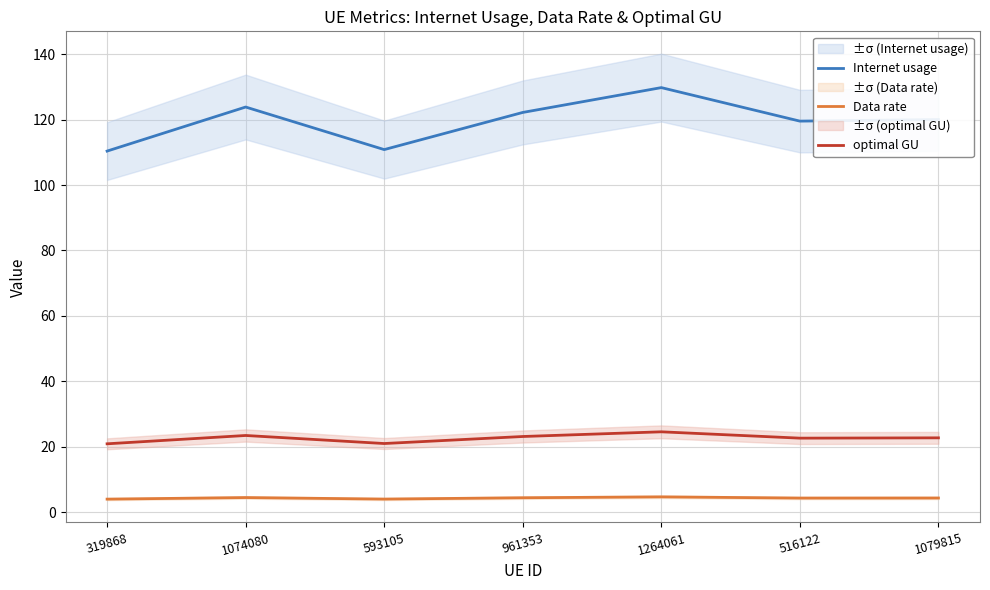

What is the minimum value shown in the chart?

3.9